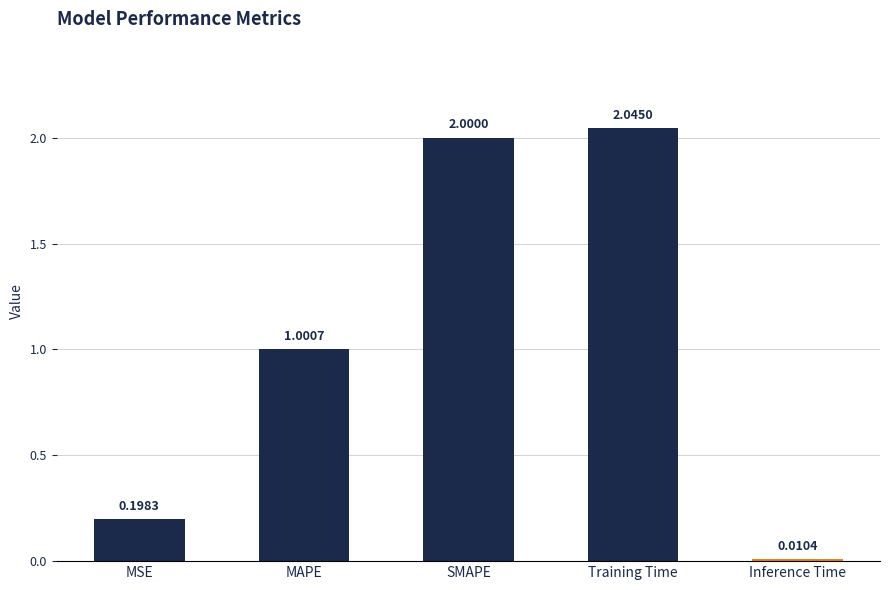

What is the label of the 5th bar from the left?

Inference Time